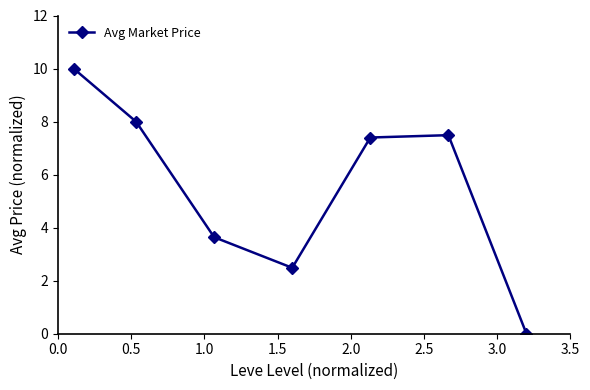

True or false: there are more than 2 points higher than both neighbors.

False